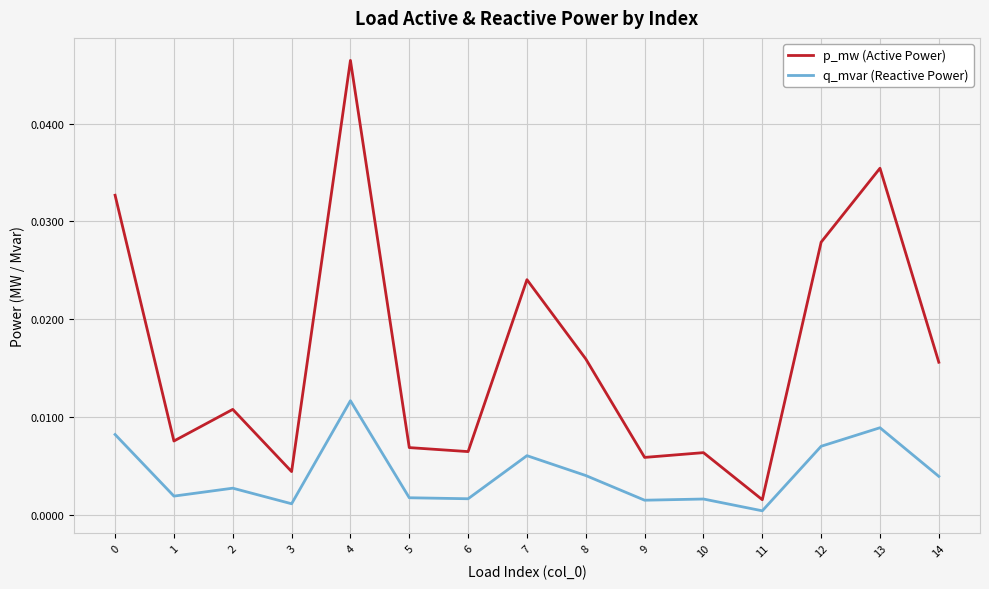

List the series in order of their overall mean, highest first.

p_mw (Active Power), q_mvar (Reactive Power)